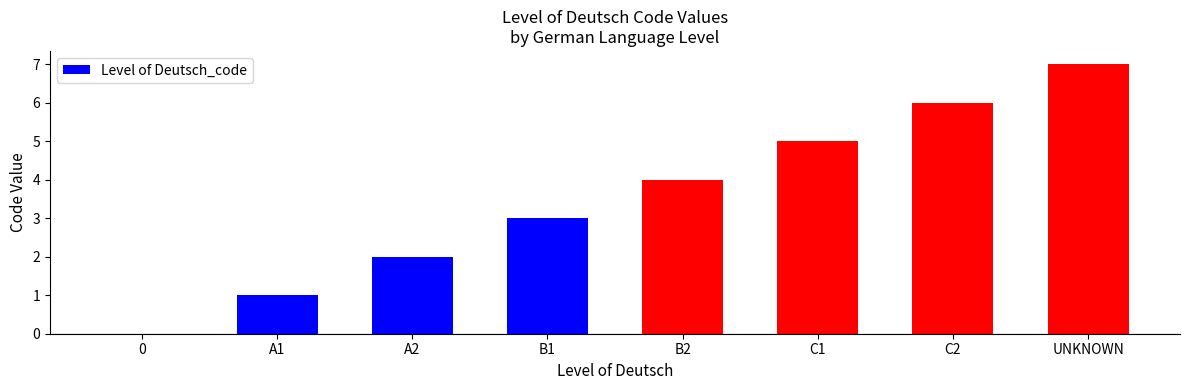

The chart shows a value of 6 at B2. True or false?

False